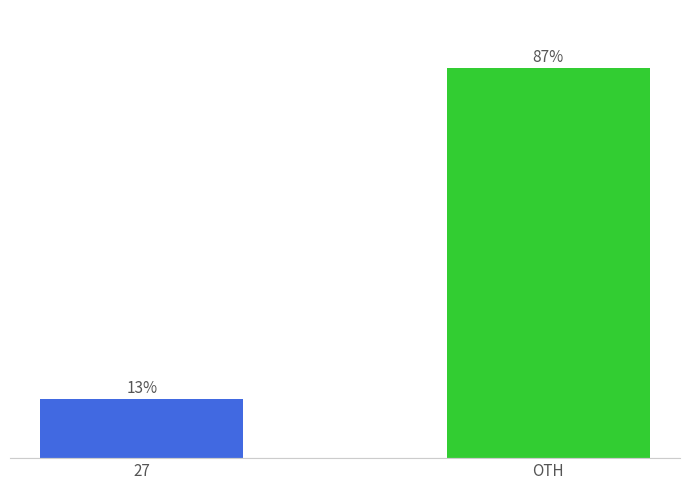

Which label corresponds to the largest value in the chart?

OTH